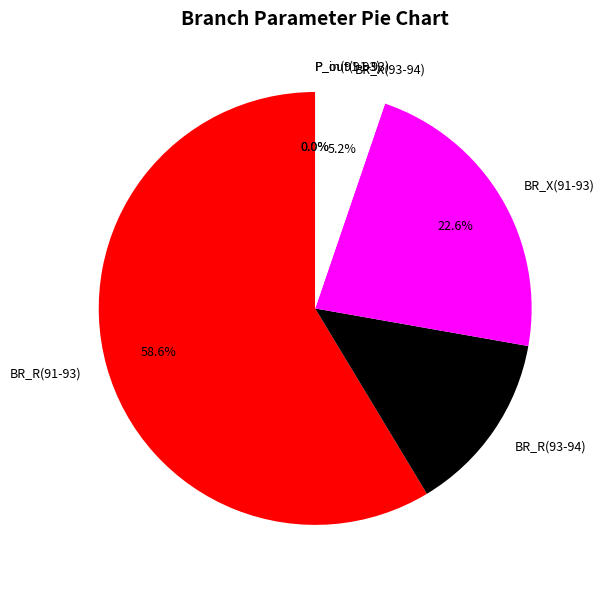

Which has a higher value, BR_R(91-93) or BR_R(93-94)?

BR_R(91-93)